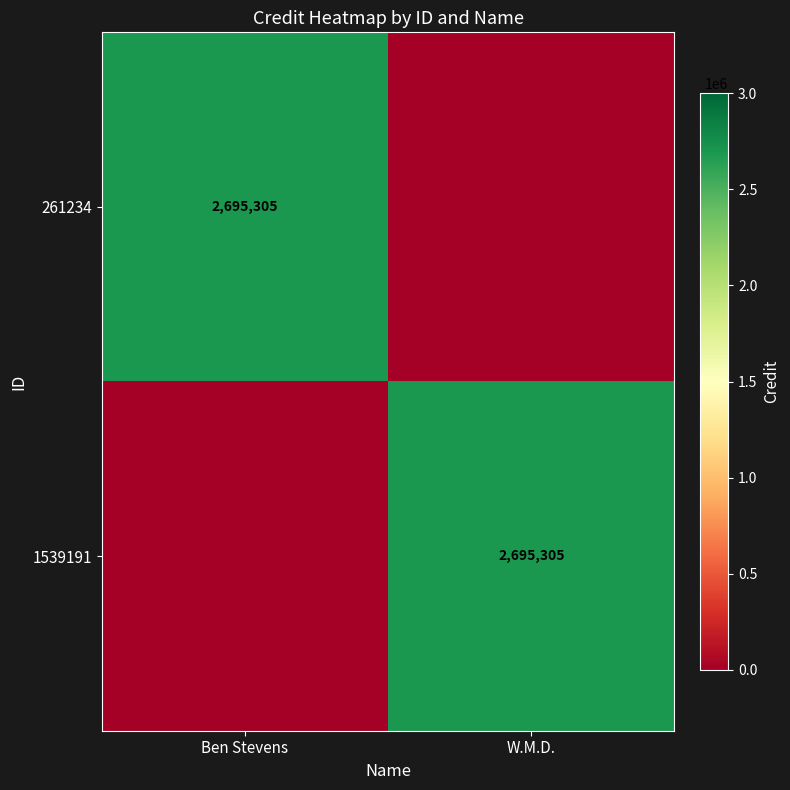

Is it true that 1539191 equals 2695305 at W.M.D.?

True